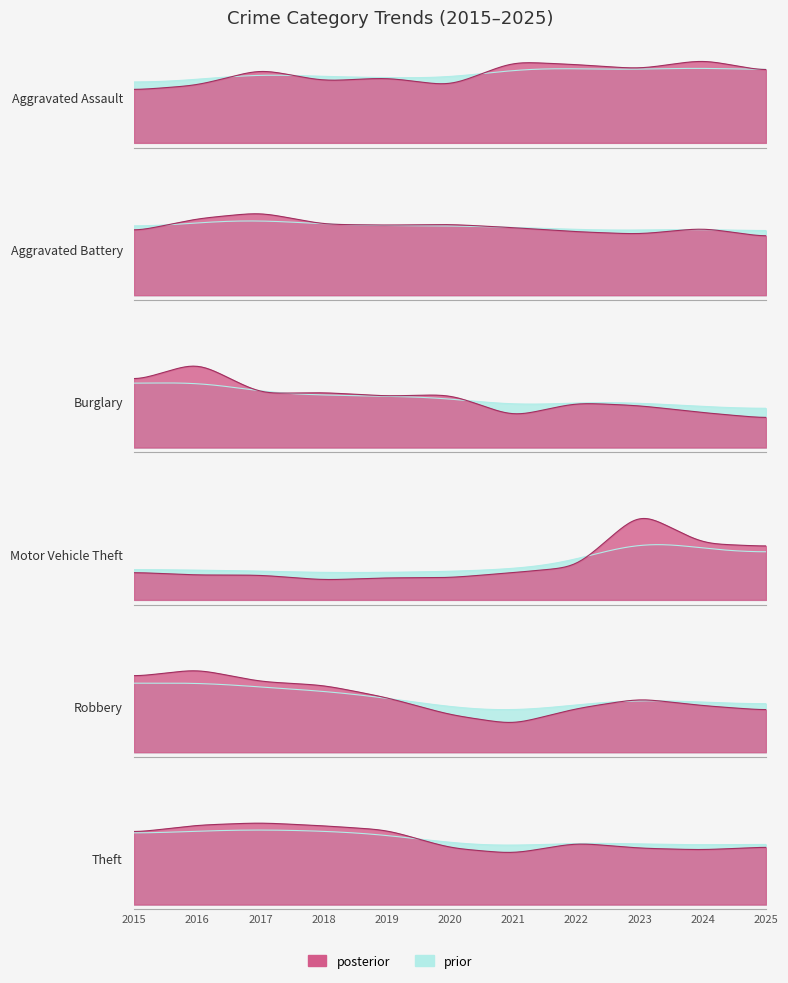

The Burglary series shows 305 at 2016. True or false?

True